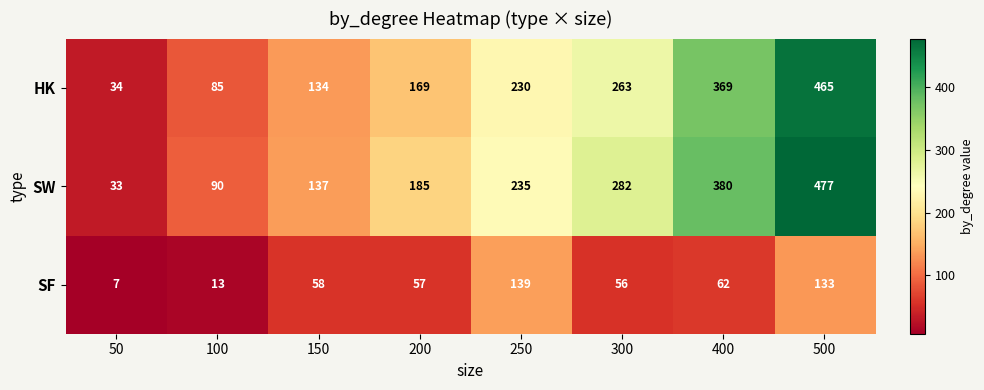

Reading left to right, what are all the values shown in this chart?

HK: 34	85	134	169	230	263	369	465
SW: 33	90	137	185	235	282	380	477
SF: 7	13	58	57	139	56	62	133